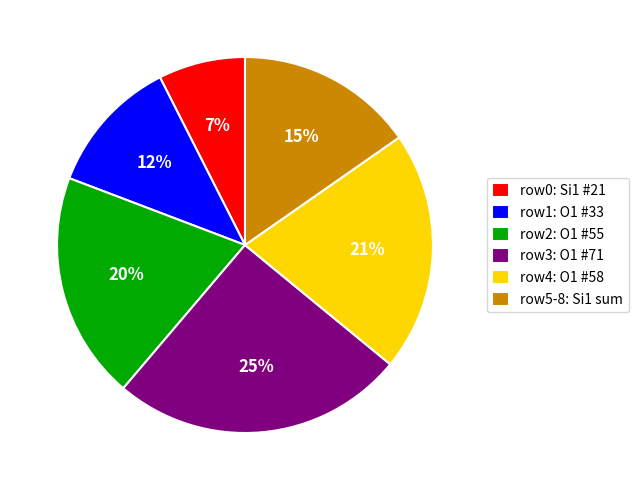

What is the smallest slice in the pie chart?

row0: Si1 #21